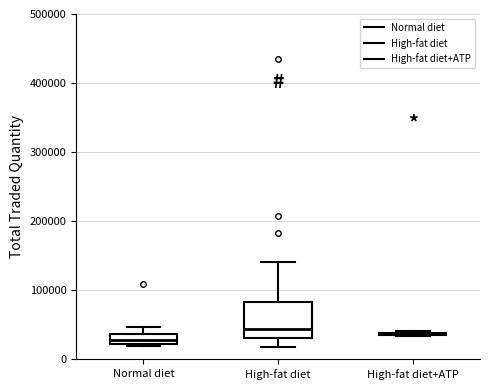

Comparing the boxes themselves (not the whiskers), which one is the tallest?

High-fat diet